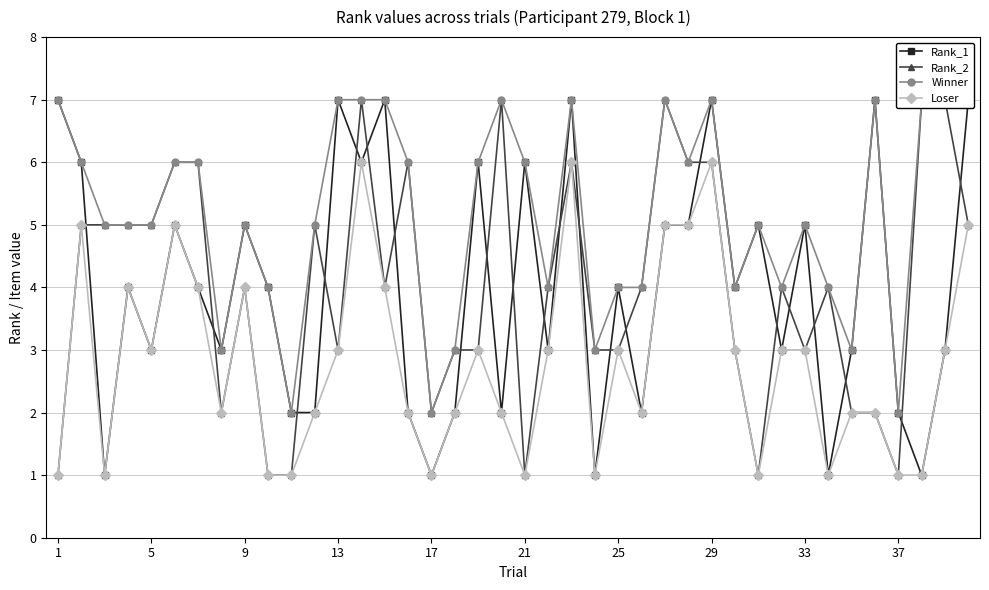

Which series has the largest range (max minus min)?

Rank_1